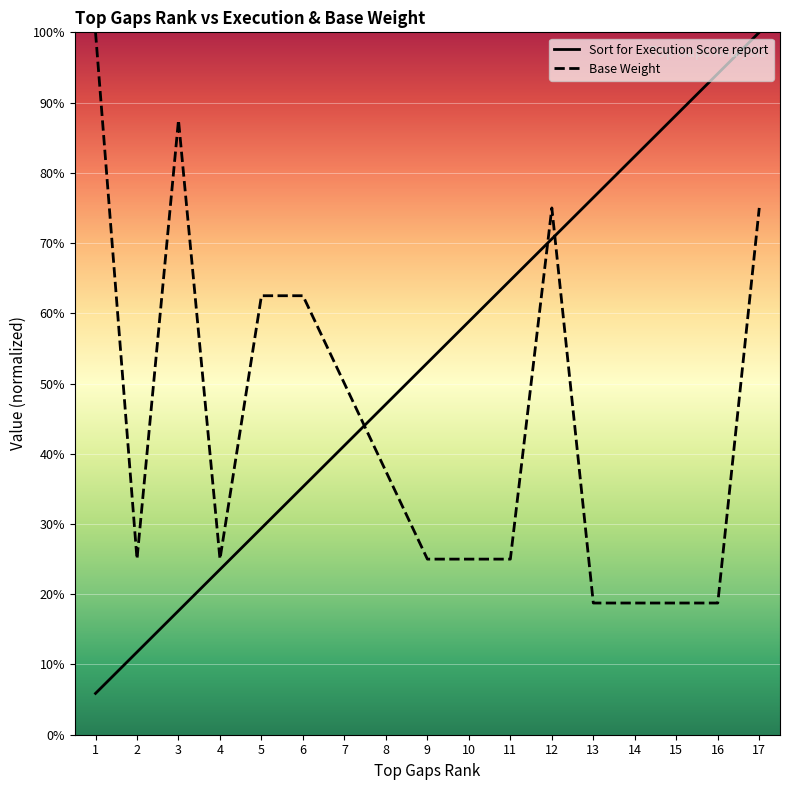

Is it true that Base Weight equals 0.2 at 13?

True